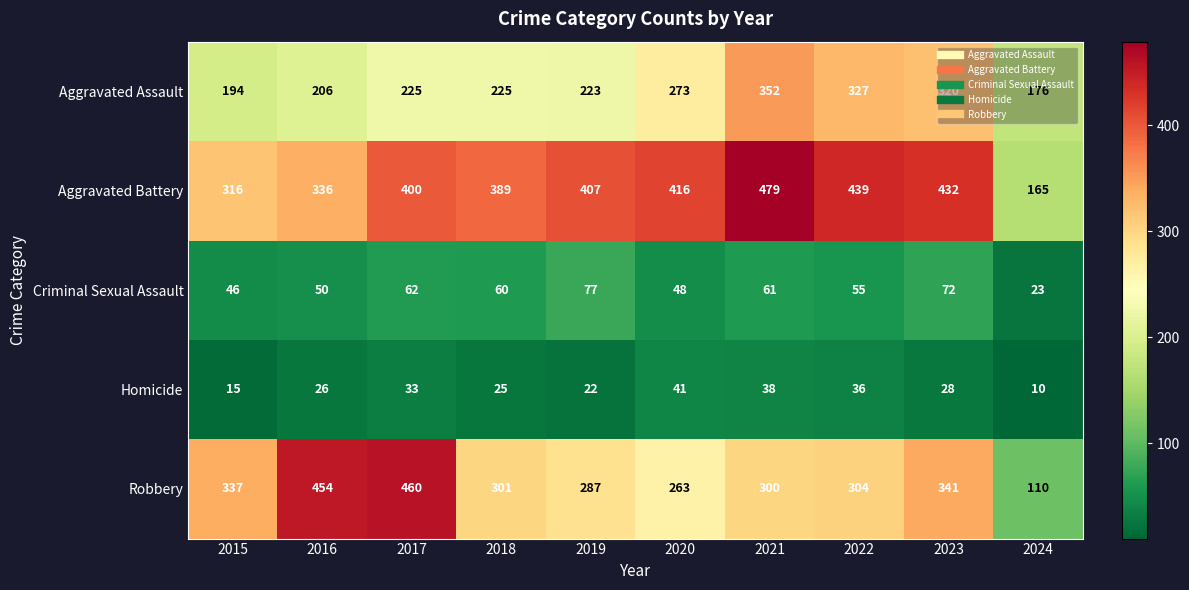

Which category has the lowest value in the Aggravated Battery series?

2024